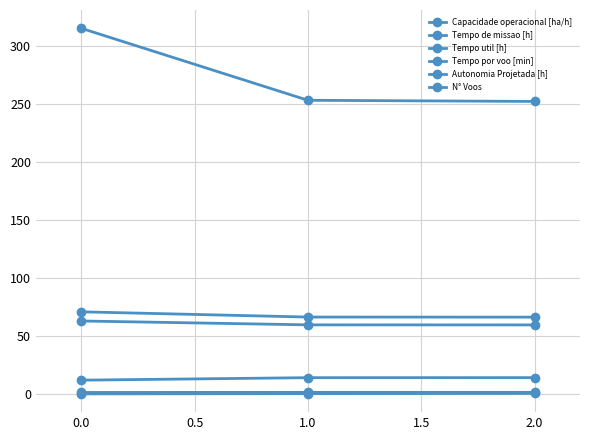

Does the chart display data point markers on the line(s)?

Yes